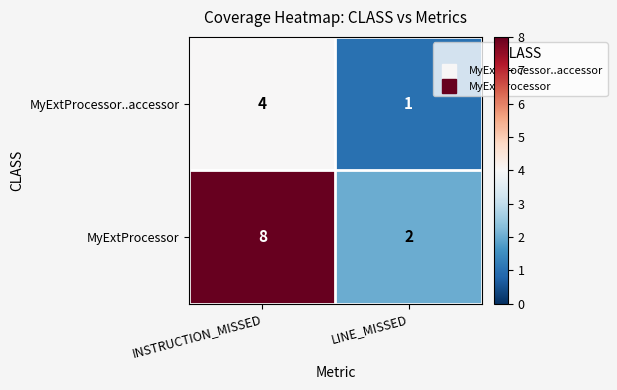

Reading left to right, what are all the values shown in this chart?

MyExtProcessor..accessor: 4	1
MyExtProcessor: 8	2